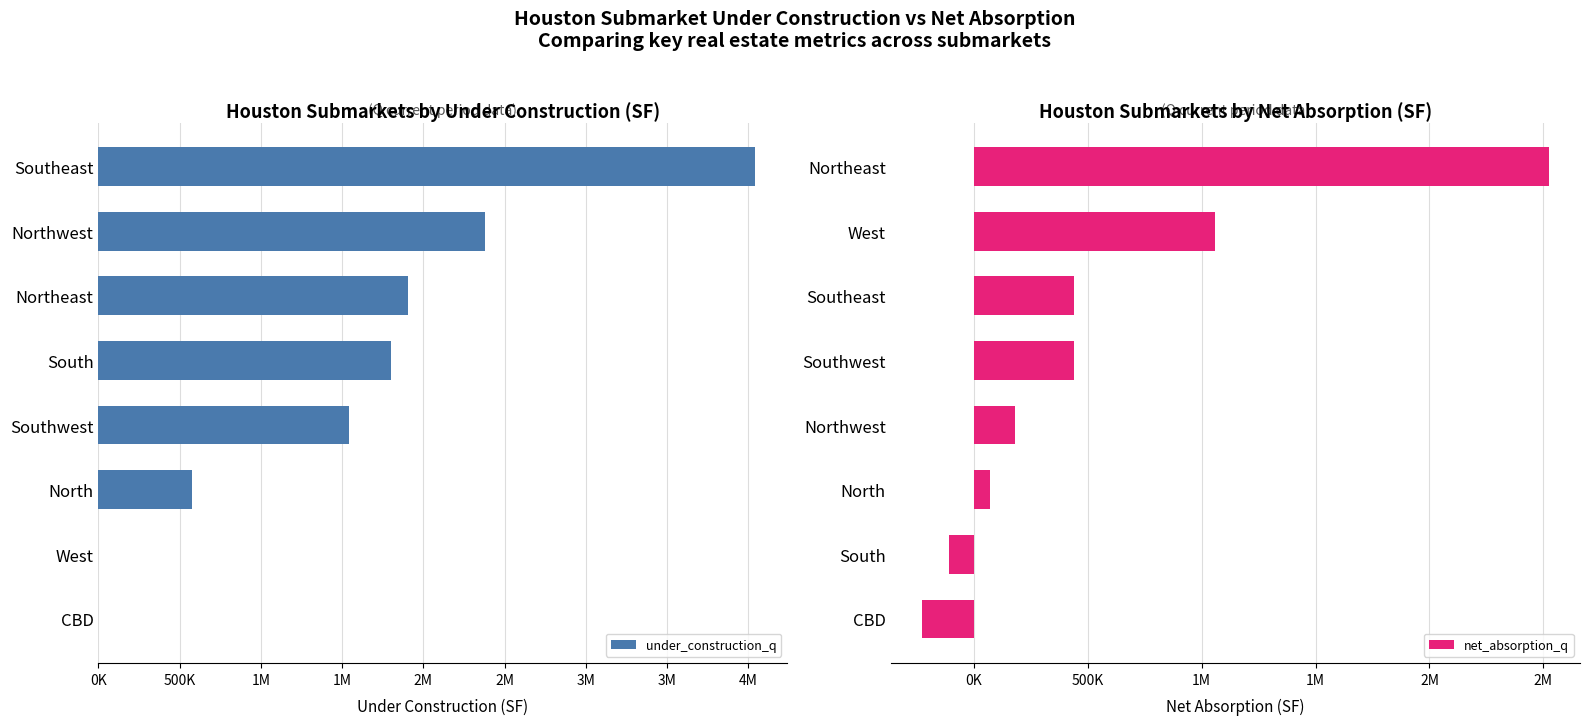

At CBD, list the series in order from smallest to largest.

net_absorption_q, under_construction_q